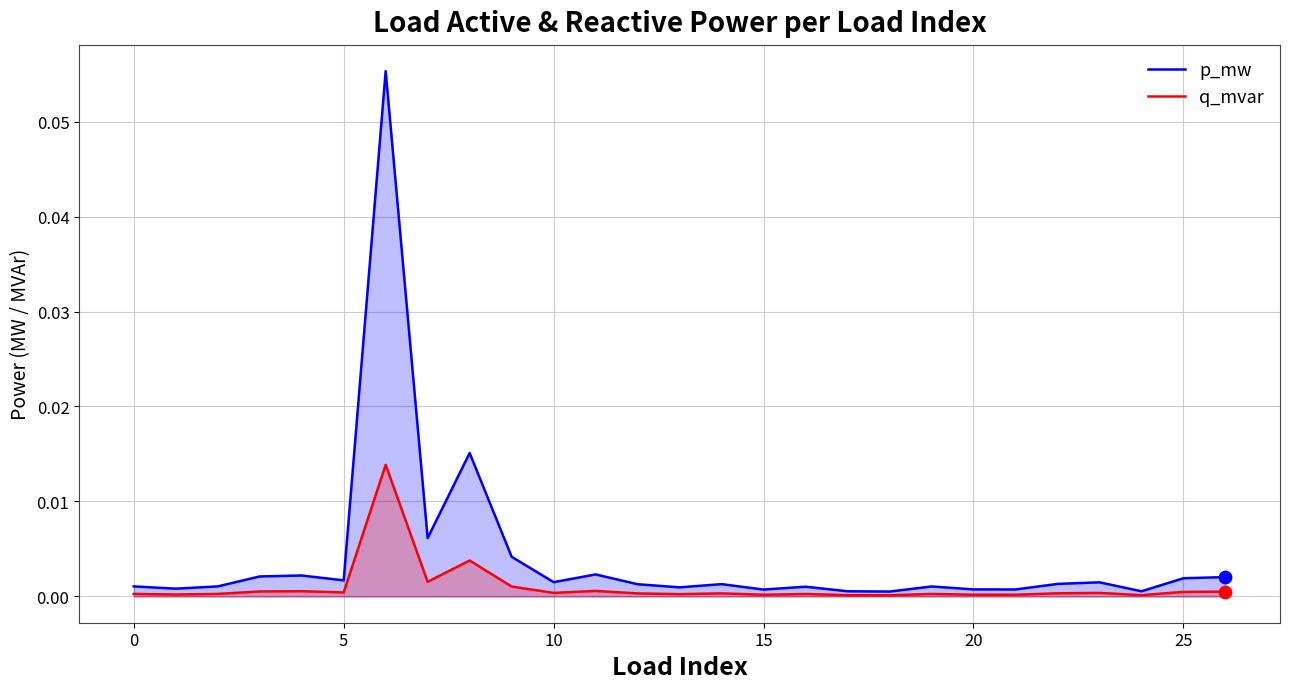

Which series reaches the maximum Y coordinate?

p_mw